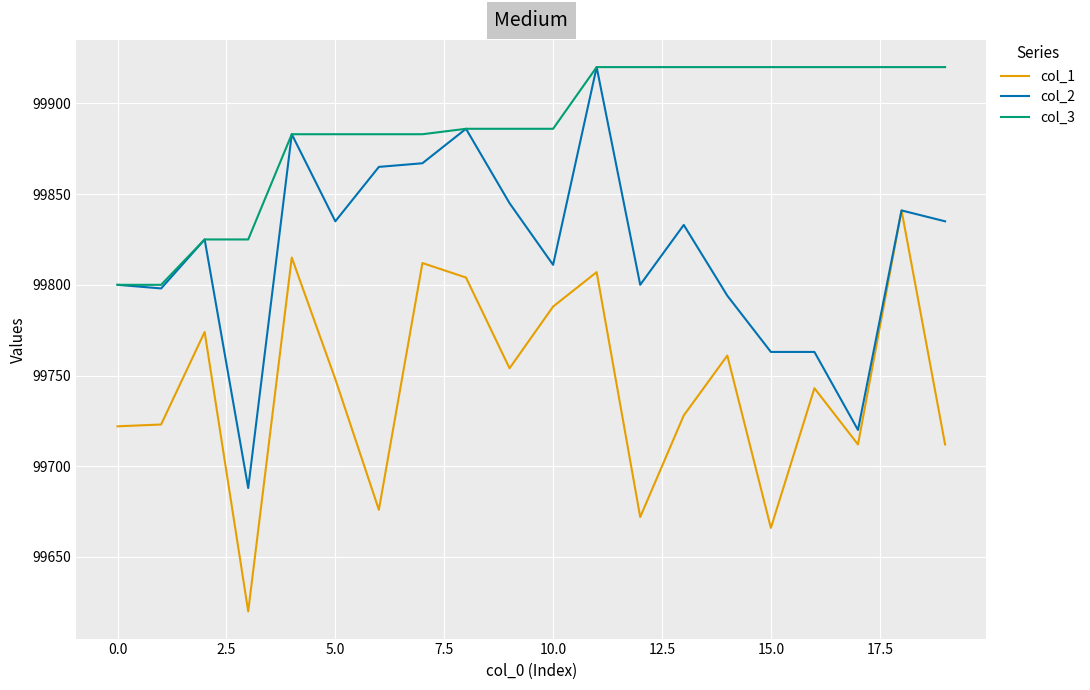

Rank the series by their average value, from highest to lowest.

col_3, col_2, col_1